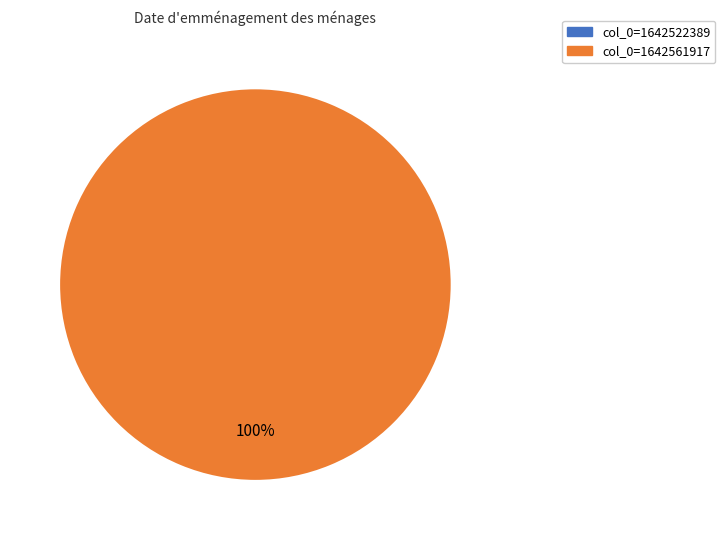

Is there any slice that represents more than half of the pie?

Yes